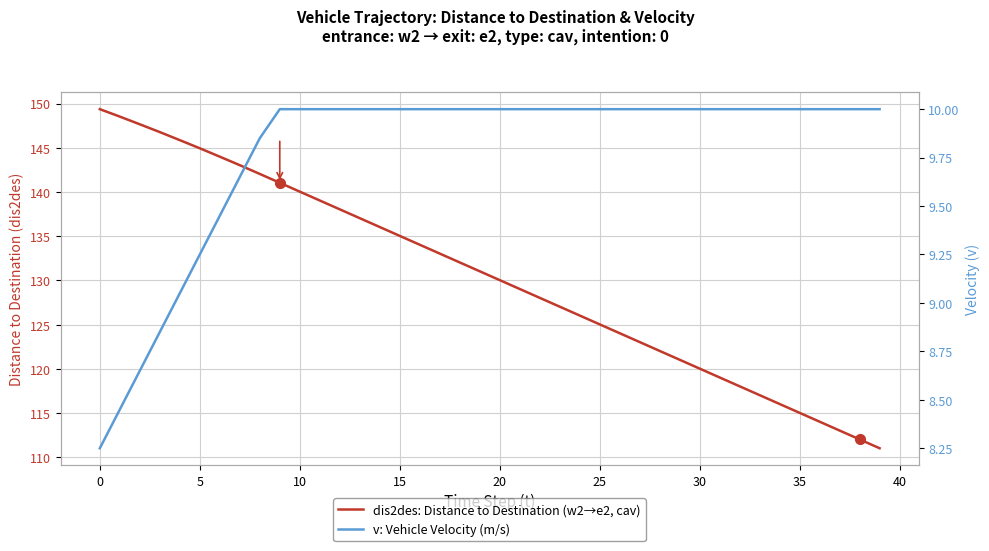

True or false: v: Vehicle Velocity (m/s) has a value of 17.8 at 21.

False